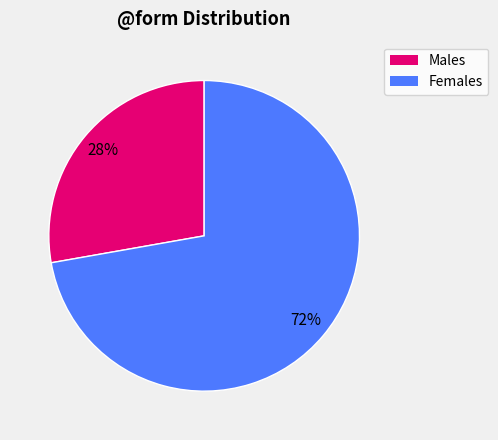

To the nearest percent, what is the difference between the largest and smallest slice percentages?

44%